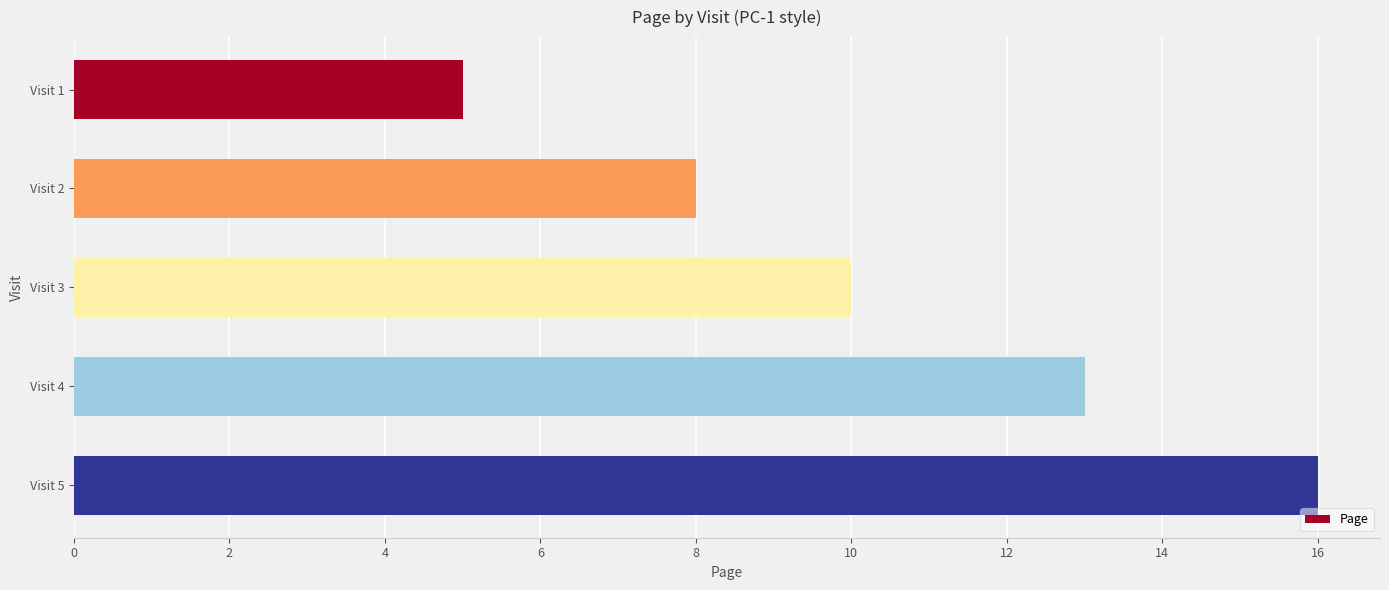

Count the number of categories in the chart.

5